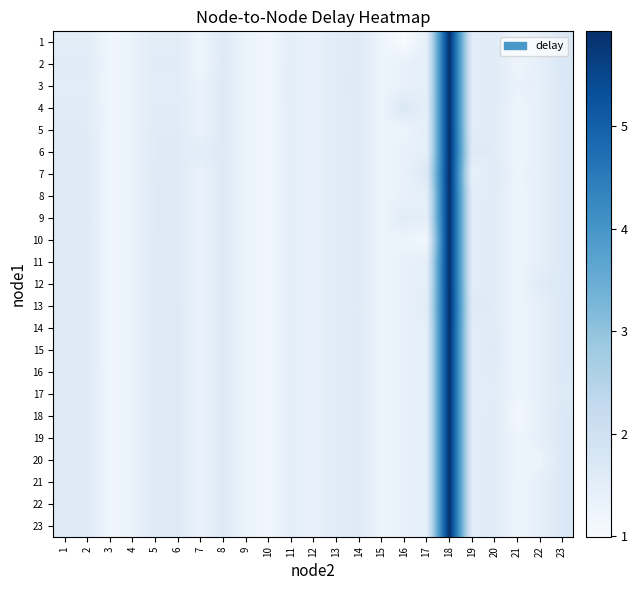

How many series are shown in this chart?

23